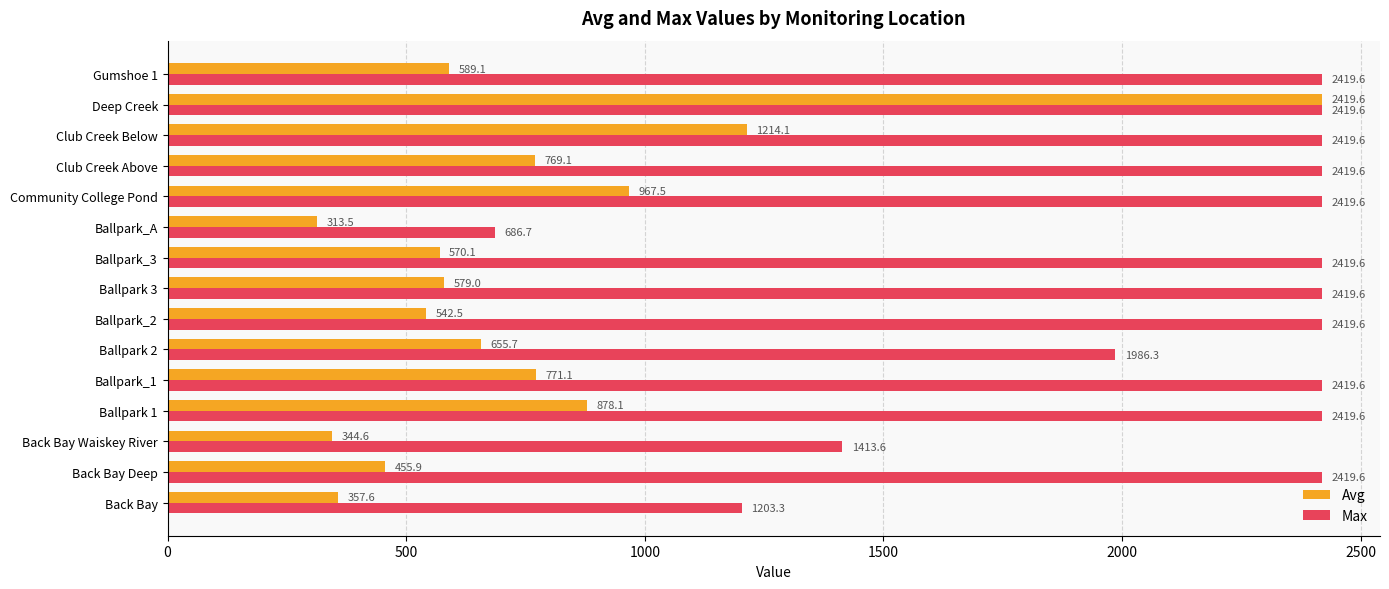

At which category is the sum across all series the highest?

Deep Creek